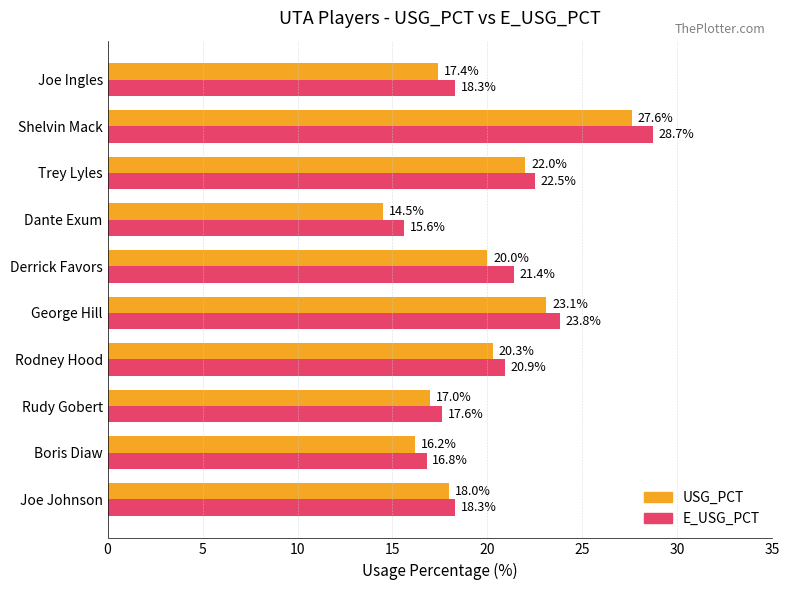

What is the greatest value displayed?

28.7